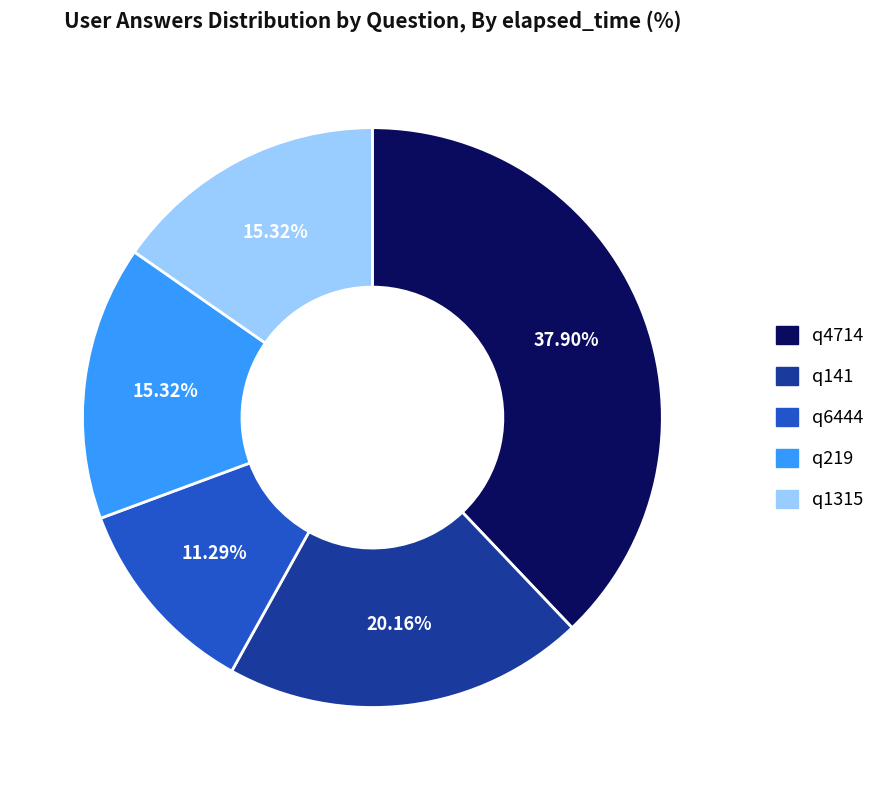

To the nearest percent, what percentage of the pie is q6444?

11%